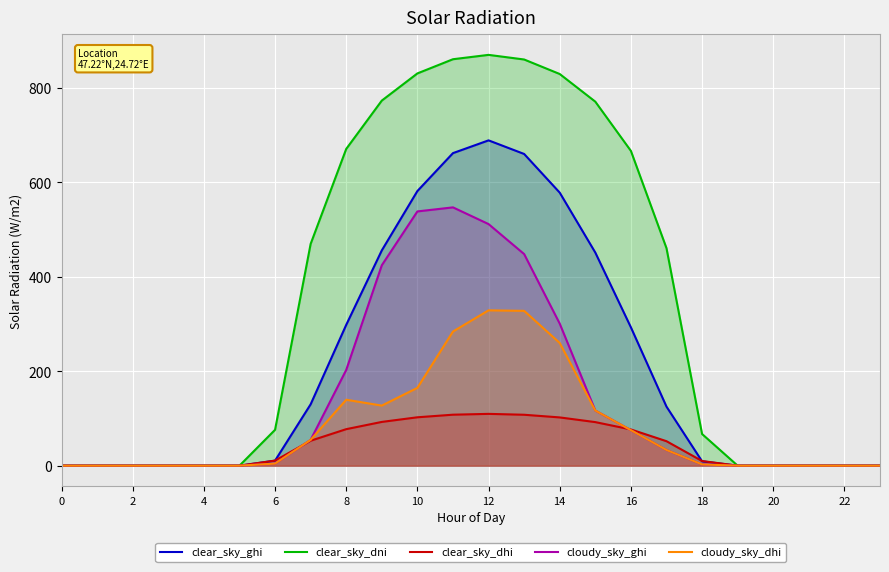

True or false: clear_sky_dni and cloudy_sky_dhi intersect in this chart.

False